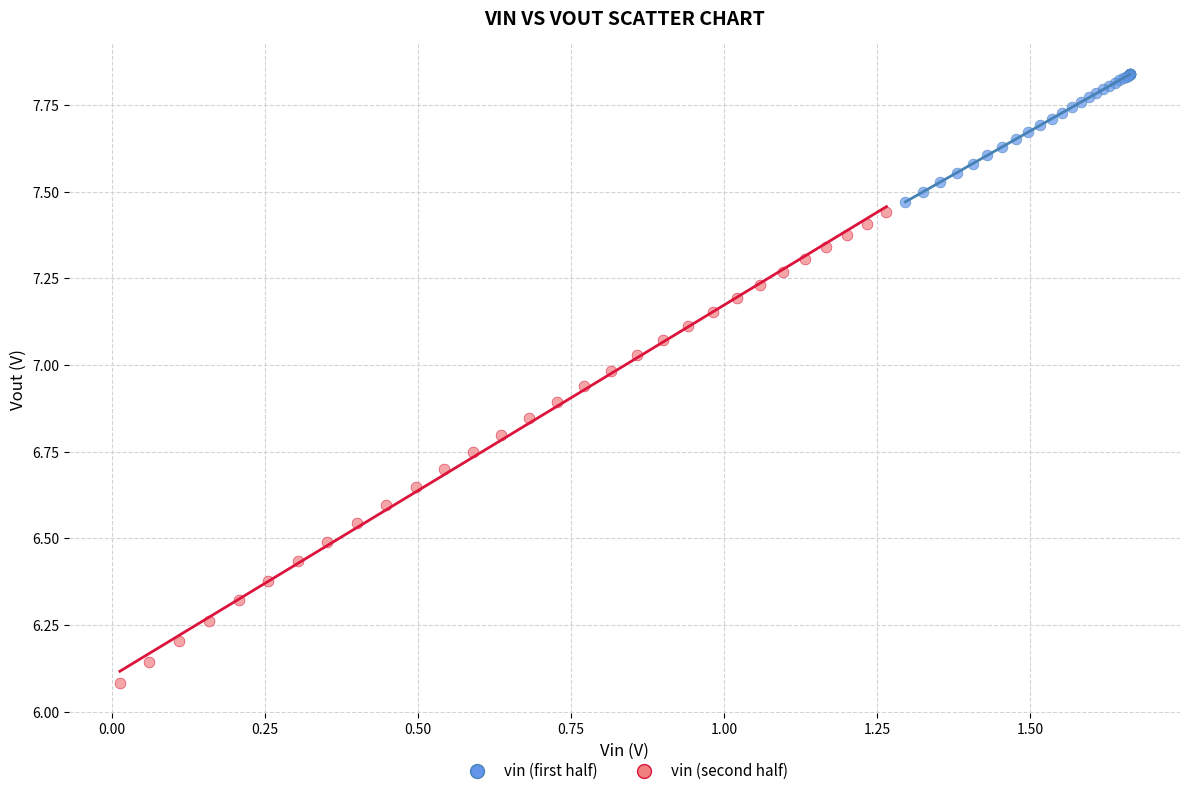

Which series reaches the minimum Y coordinate?

vin (second half)